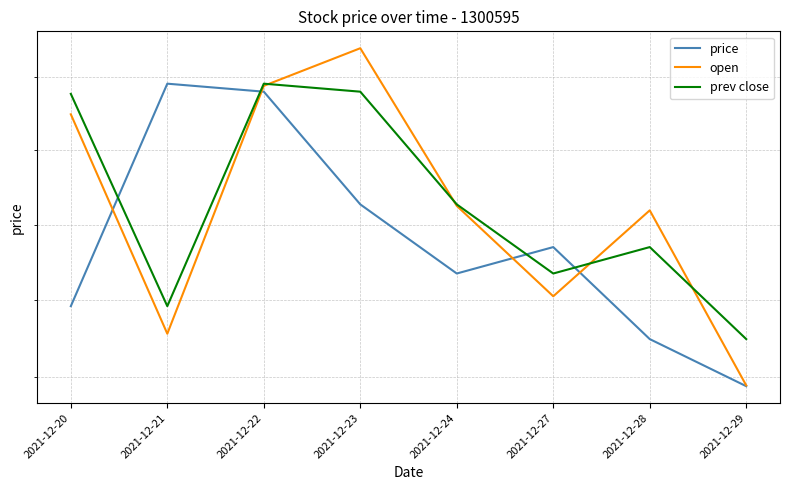

What is the average value of the prev close series?

61.3